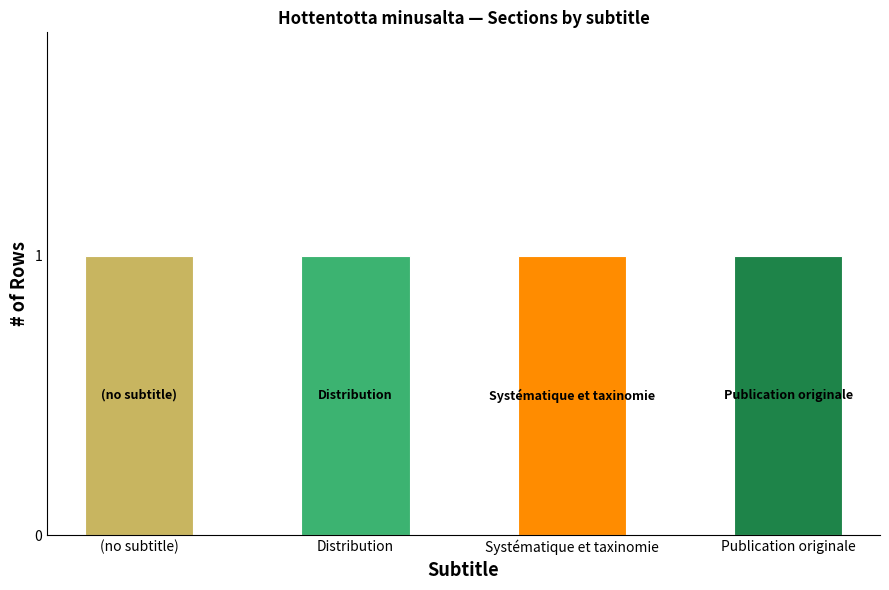

What are all the series names shown in the legend?

Distribution, Systématique et taxinomie, Publication originale, (no subtitle)